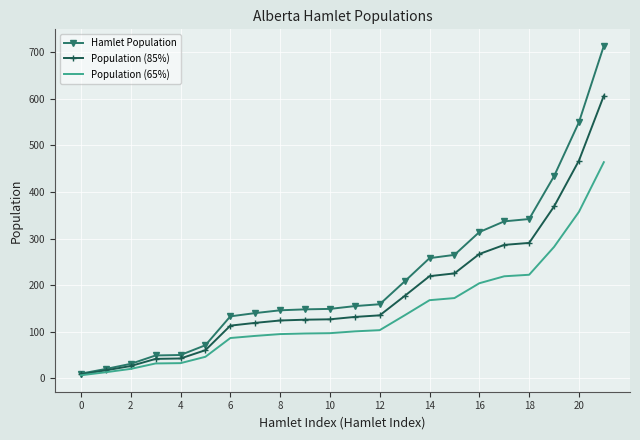

Which series has the largest total across all categories?

Hamlet Population